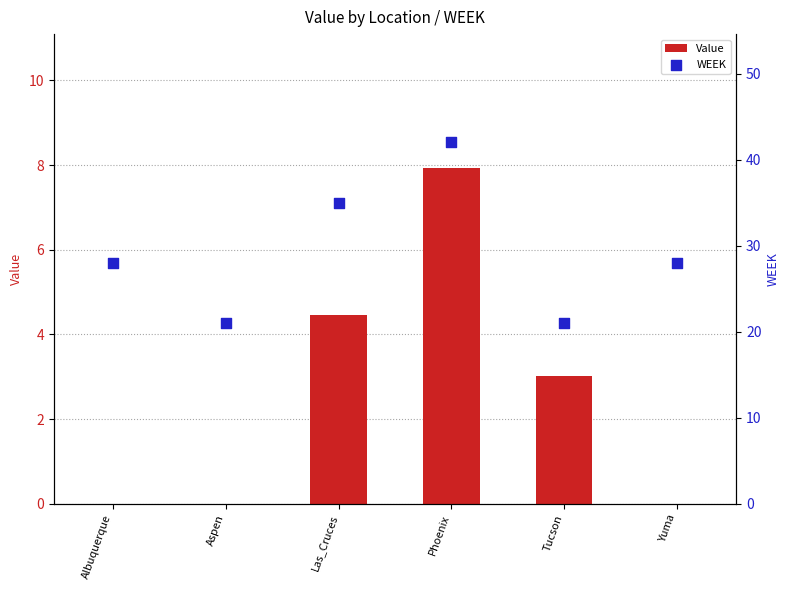

Which series has the largest Y range (max minus min)?

WEEK